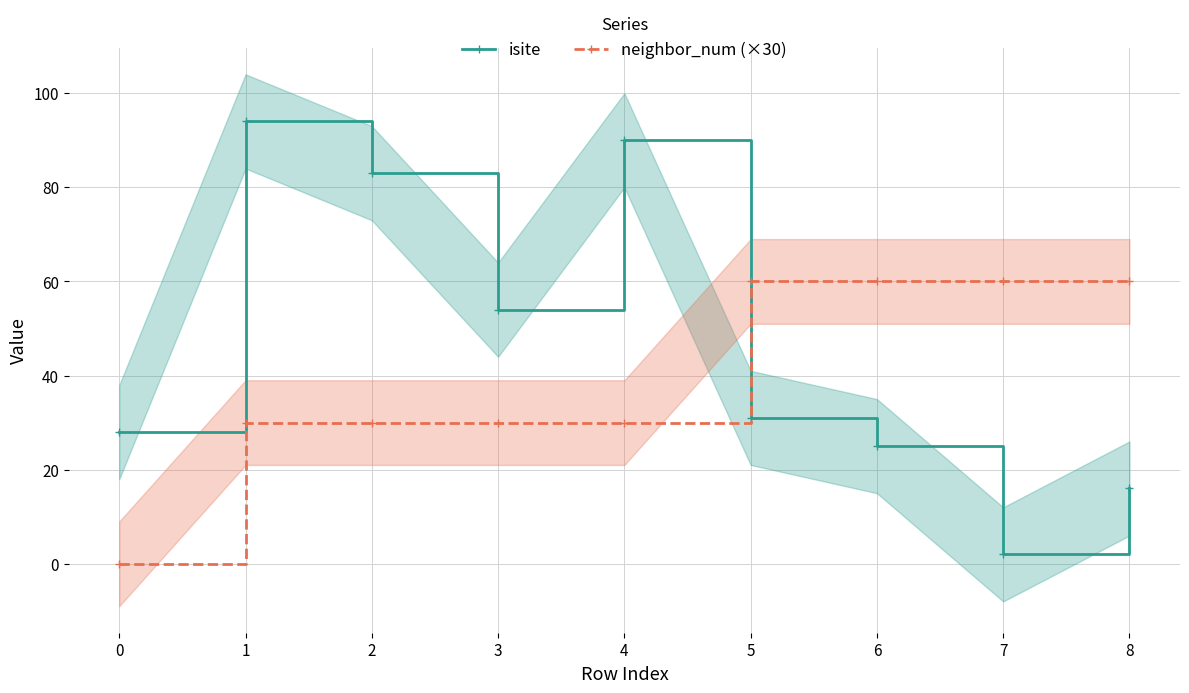

Is it true that neighbor_num (×30) equals 30 at 1?

True